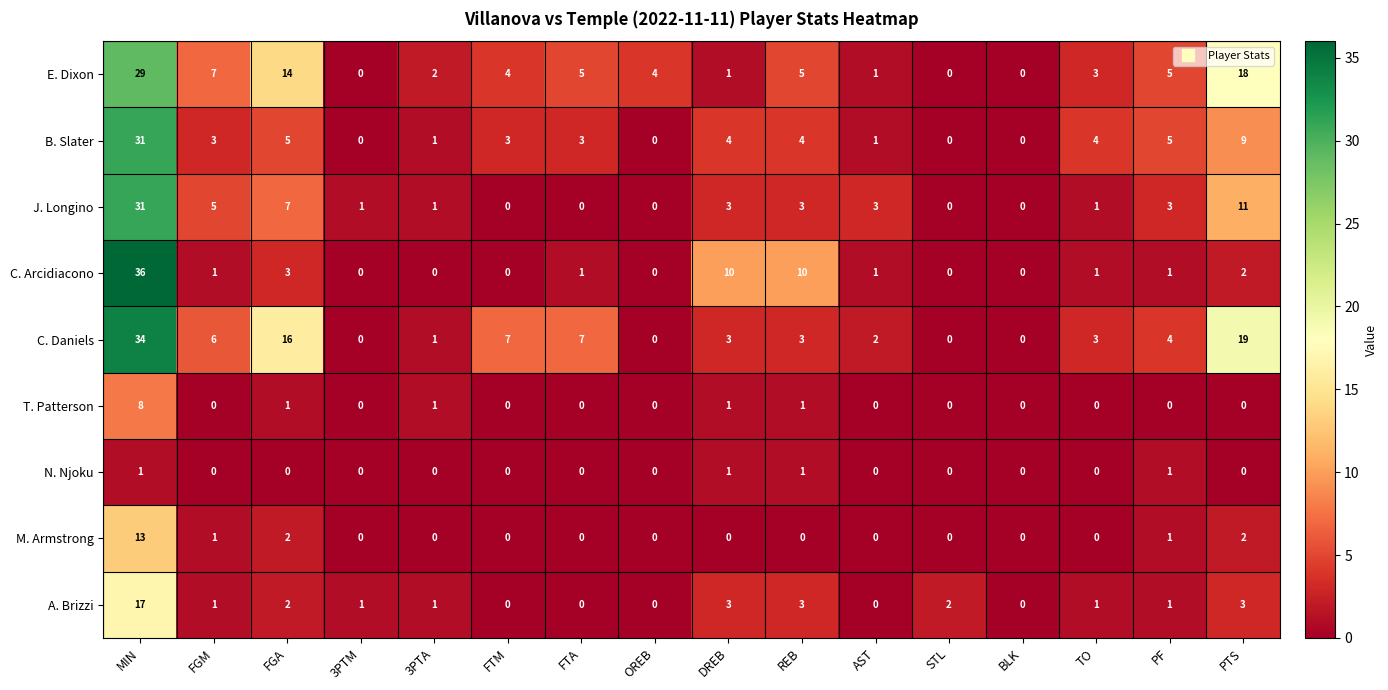

At which category is the sum across all series the highest?

MIN